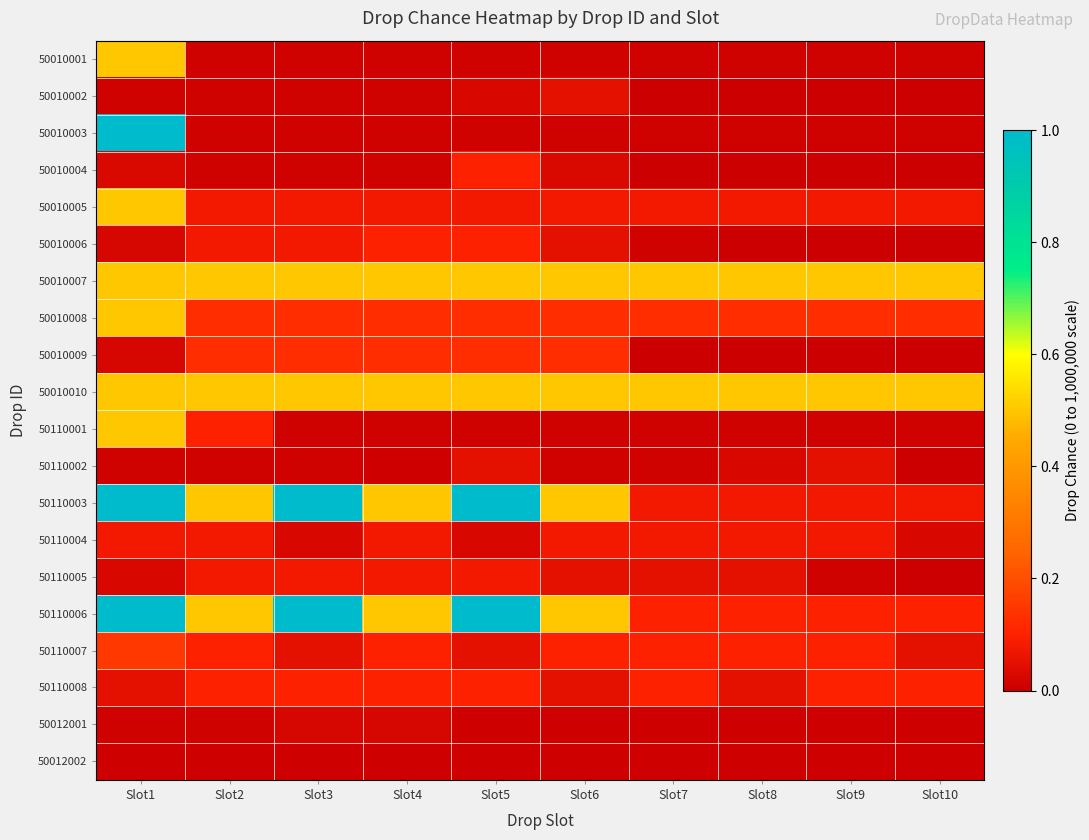

Count the number of data series in this chart.

20